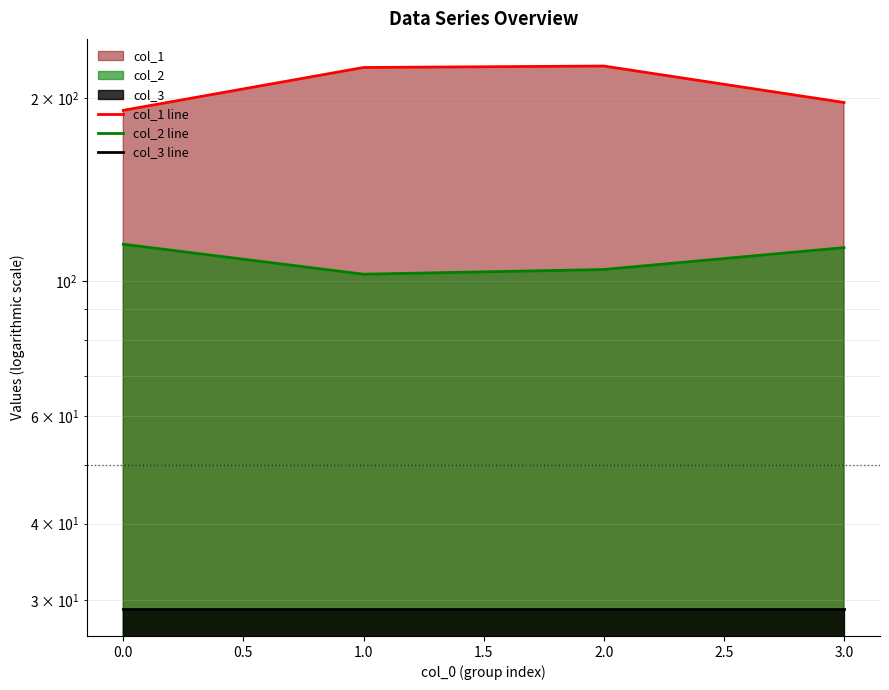

What is the value of the col_2 line point at the 4th from the left?

113.5